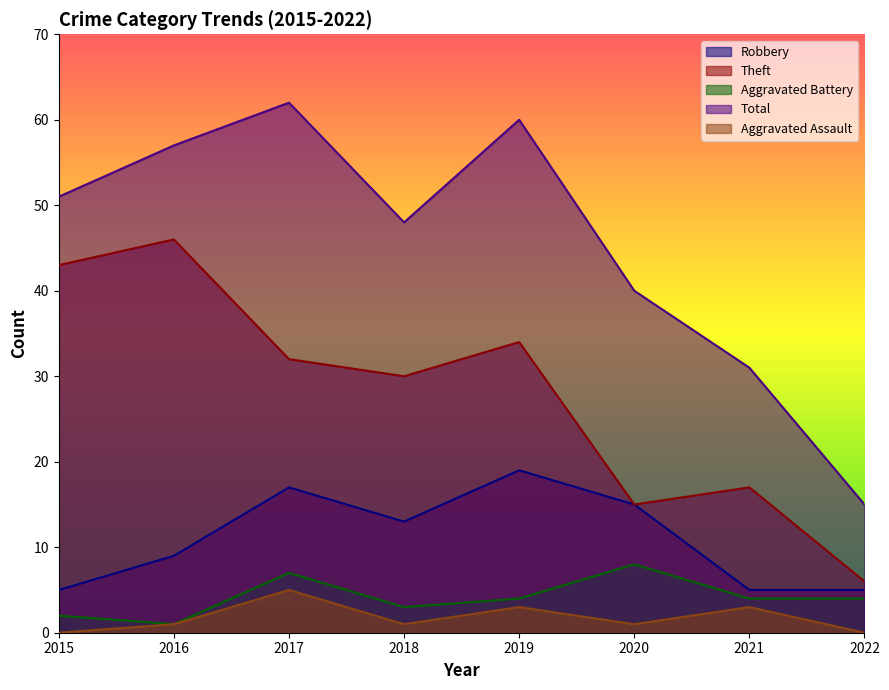

Reading left to right, what are all the values shown in this chart?

Robbery: 2015=5	2016=9	2017=17	2018=13	2019=19	2020=15	2021=5	2022=5
Theft: 2015=43	2016=46	2017=32	2018=30	2019=34	2020=15	2021=17	2022=6
Aggravated Battery: 2015=2	2016=1	2017=7	2018=3	2019=4	2020=8	2021=4	2022=4
Total: 2015=51	2016=57	2017=62	2018=48	2019=60	2020=40	2021=31	2022=15
Aggravated Assault: 2015=0	2016=1	2017=5	2018=1	2019=3	2020=1	2021=3	2022=0